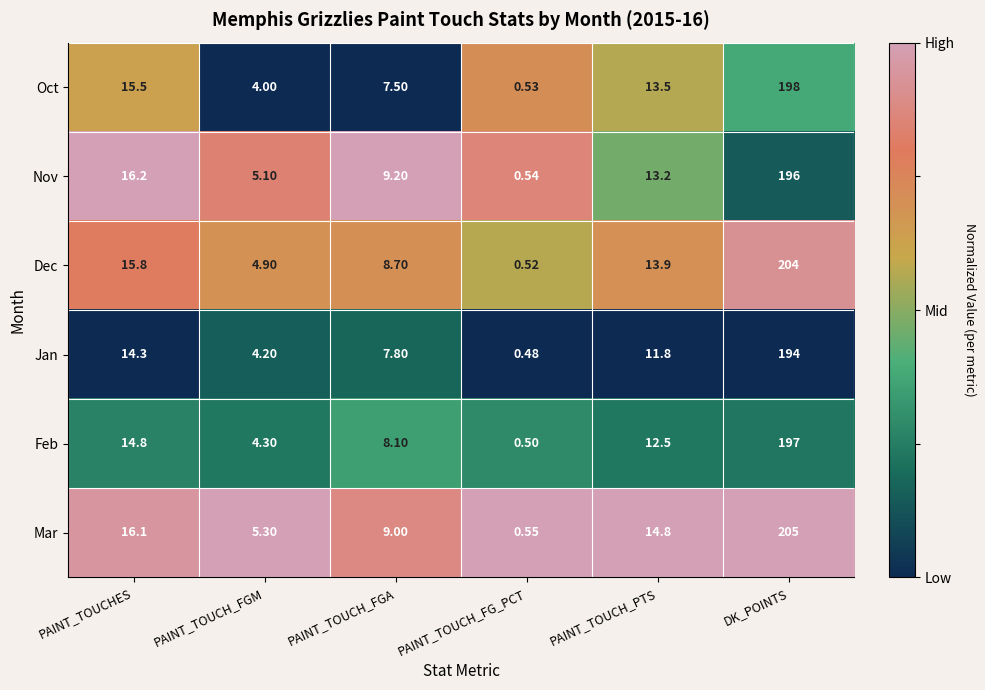

At how many categories does at least one series exceed 0?

6